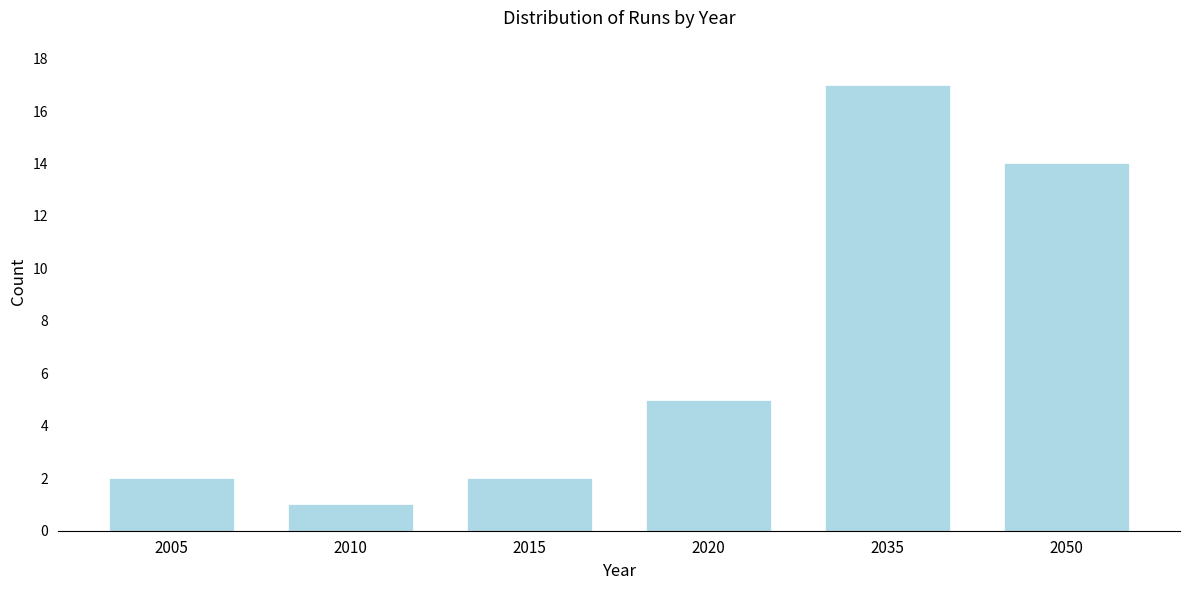

Reading left to right, extract all data points from this chart.

2005=2	2010=1	2015=2	2020=5	2035=17	2050=14